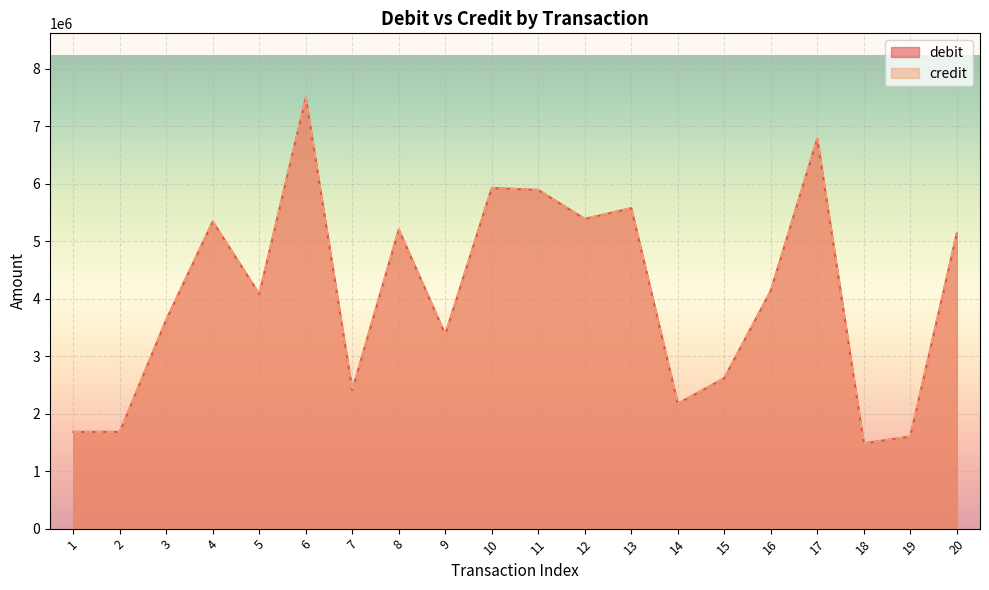

At how many categories does at least one series exceed 6596943?

2